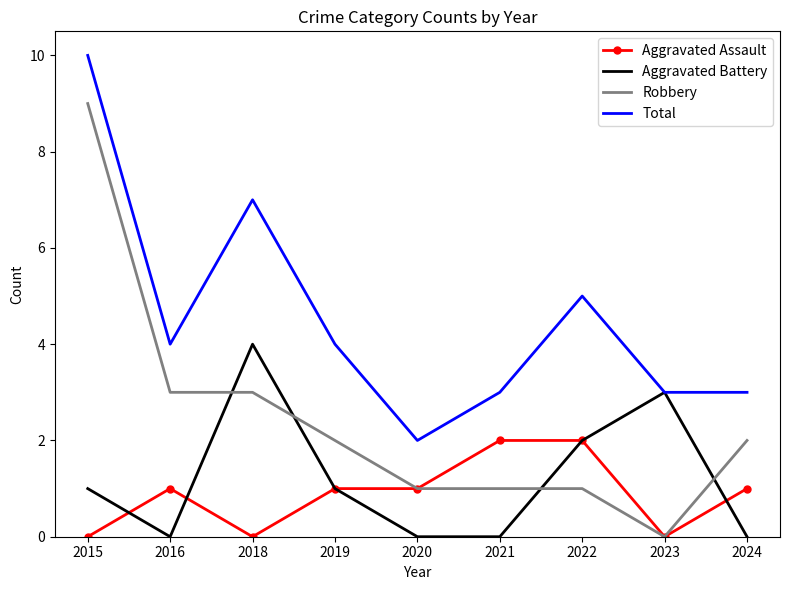

List the series in order of their peak value, lowest first.

Aggravated Assault, Aggravated Battery, Robbery, Total